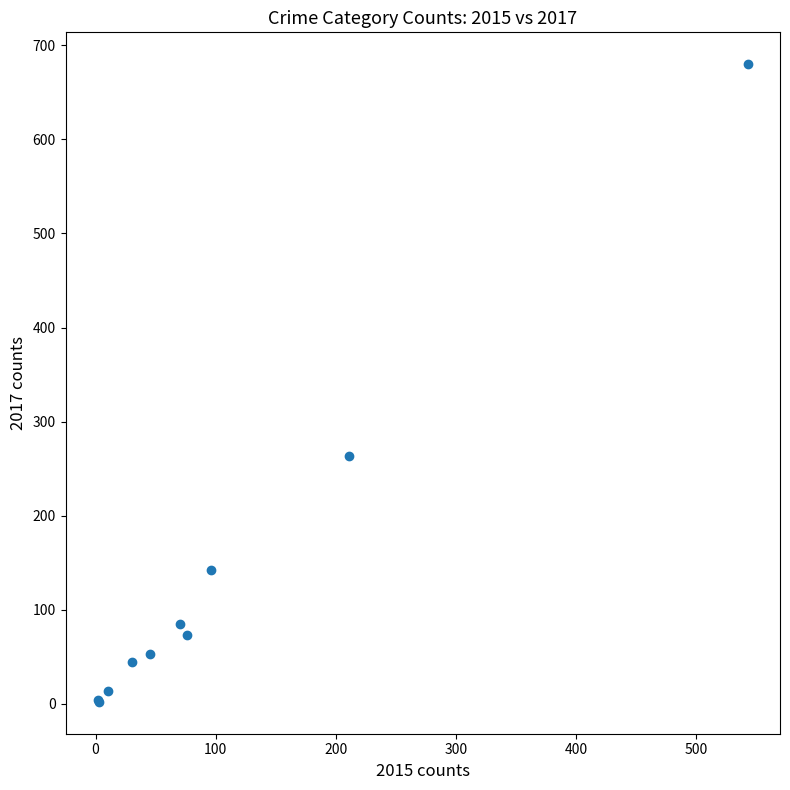

What Y value in the scatter plot is closest to 341?

263